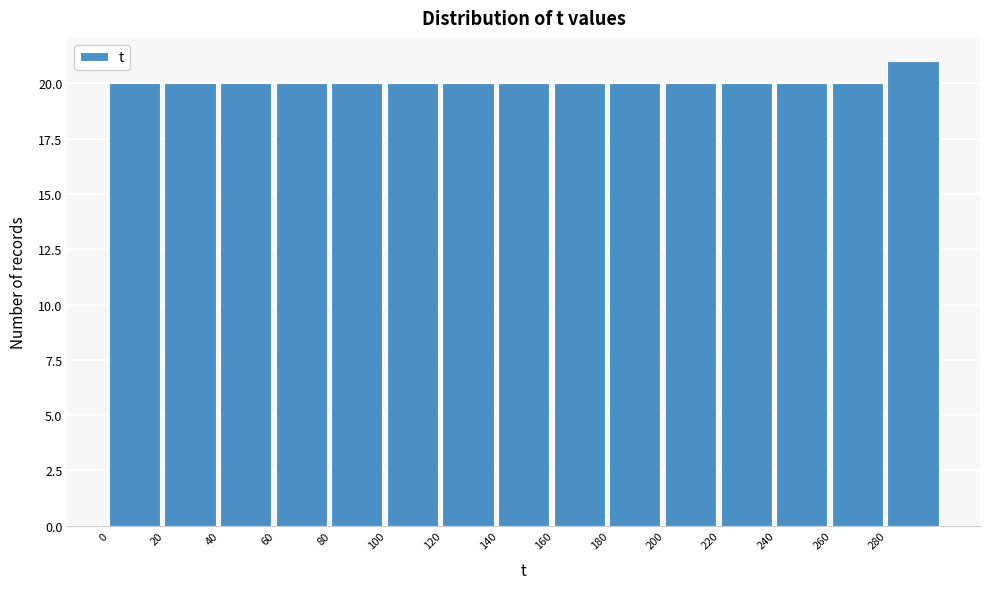

How tall is the bar that spans 220 to 240 on the x-axis? The values are not printed on the chart, so give them approximately, as read against the axis.

20